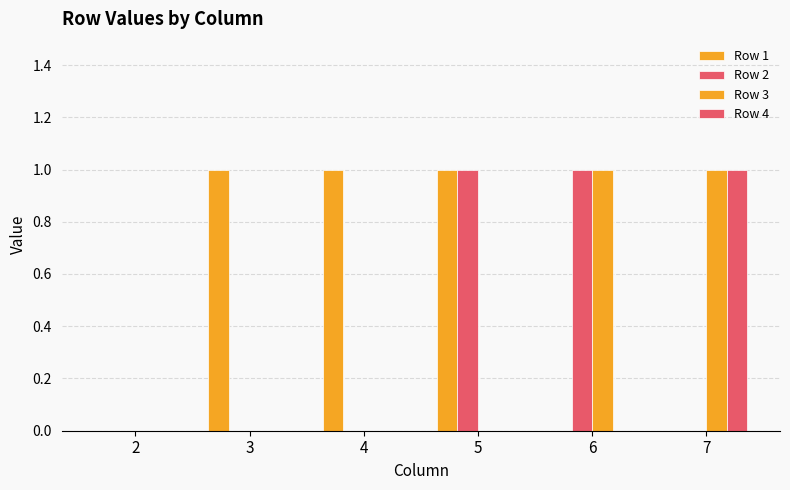

List the series in order of their peak value, lowest first.

Row 1, Row 2, Row 3, Row 4